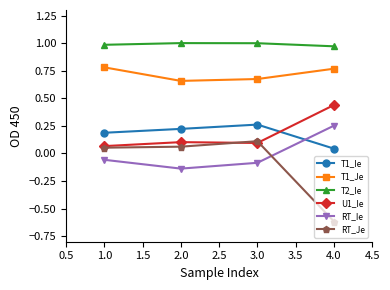

How many data points does each series have?

4